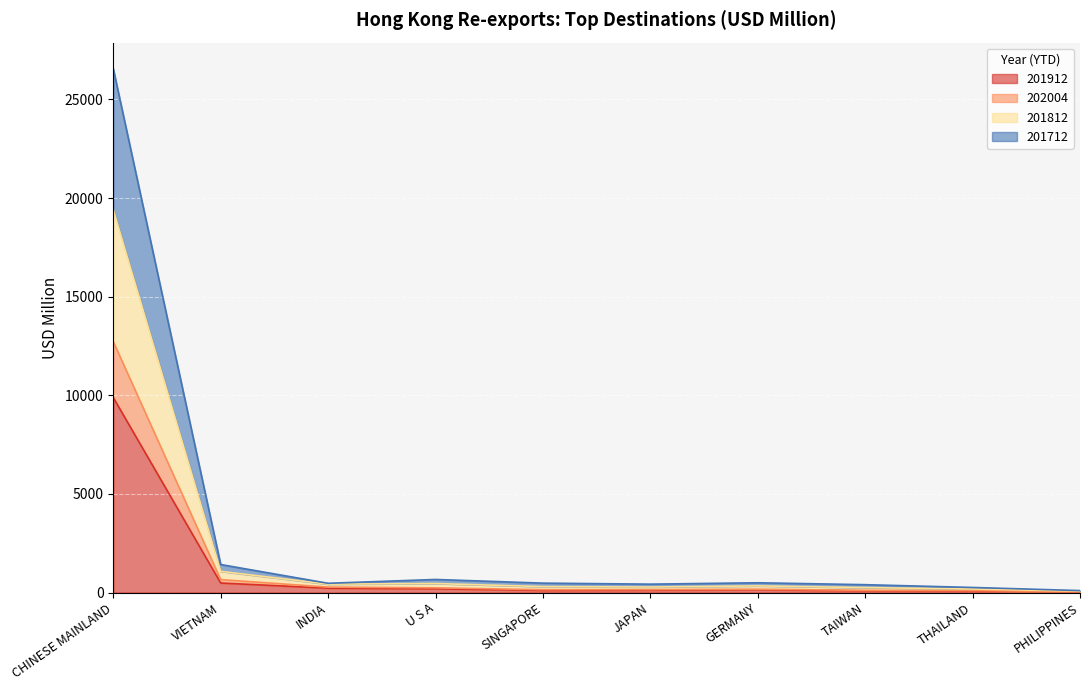

In 201812, how many points are higher than both neighbors (excluding endpoints)?

2